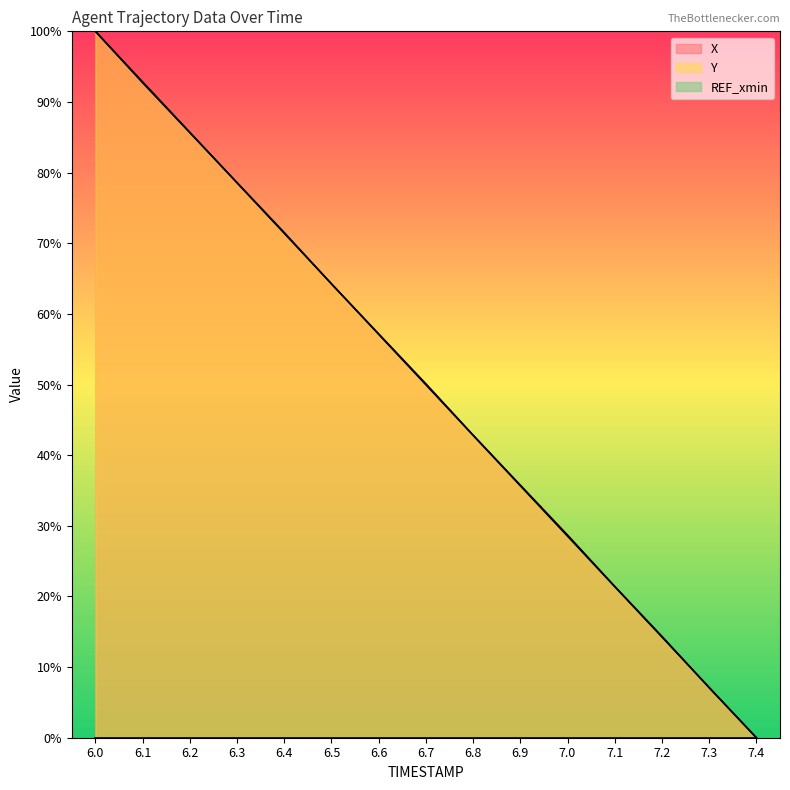

Where do X and Y first cross each other?

6.2 and 6.3